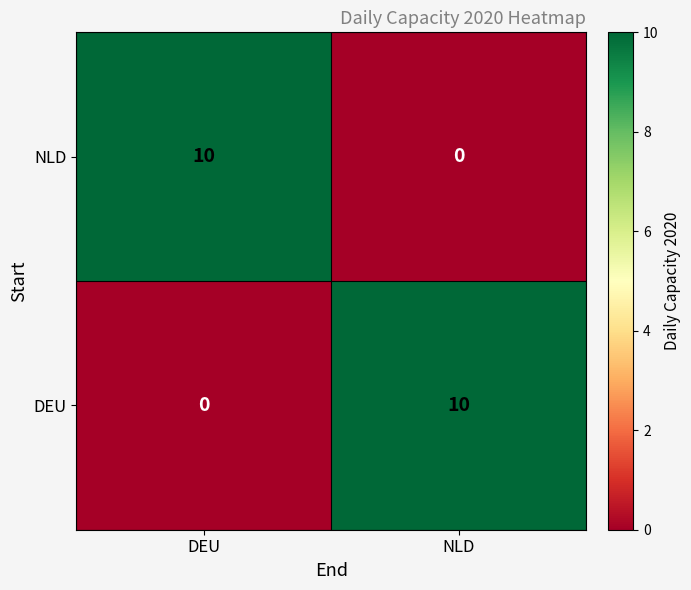

What is the difference between the DEU values at DEU and NLD?

10